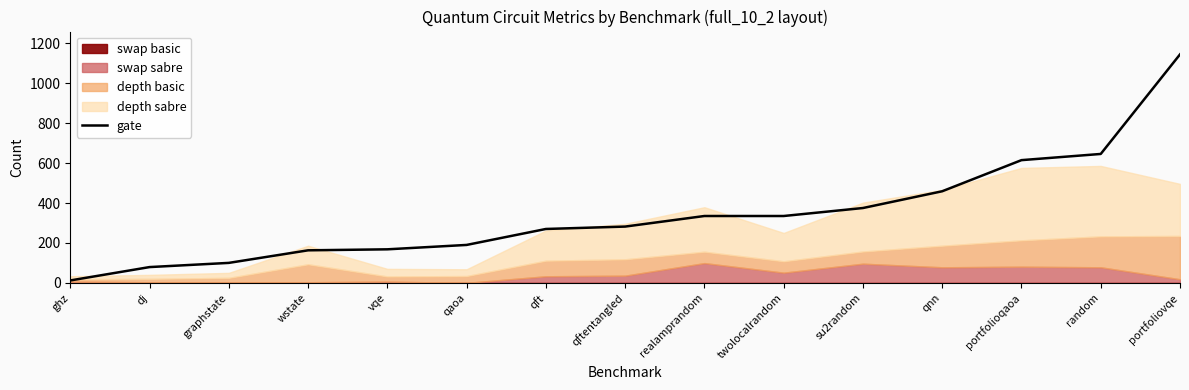

Rank the categories by value from lowest to highest.

ghz, dj, graphstate, wstate, vqe, qaoa, qft, qftentangled, realamprandom, twolocalrandom, su2random, qnn, portfolioqaoa, random, portfoliovqe